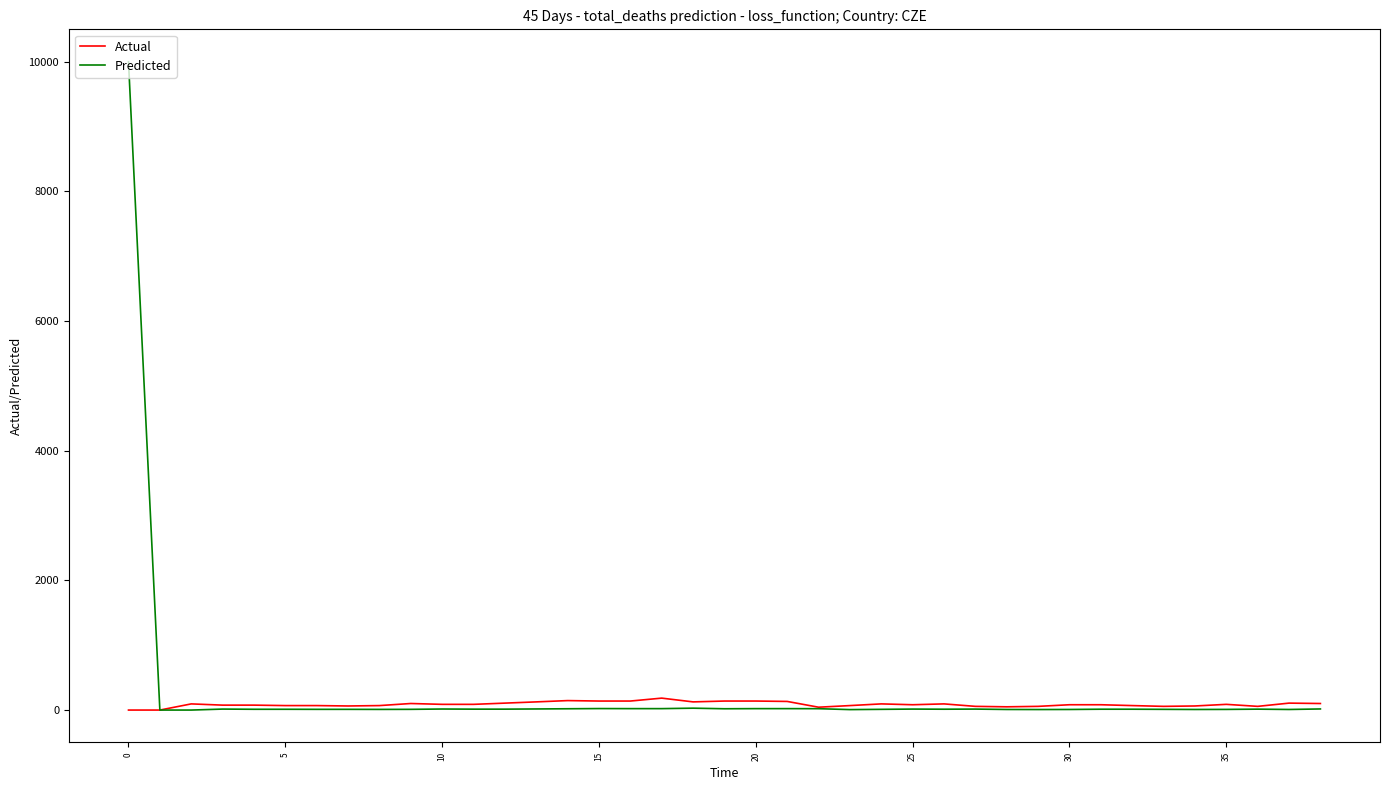

Which series has the widest spread of values?

Predicted